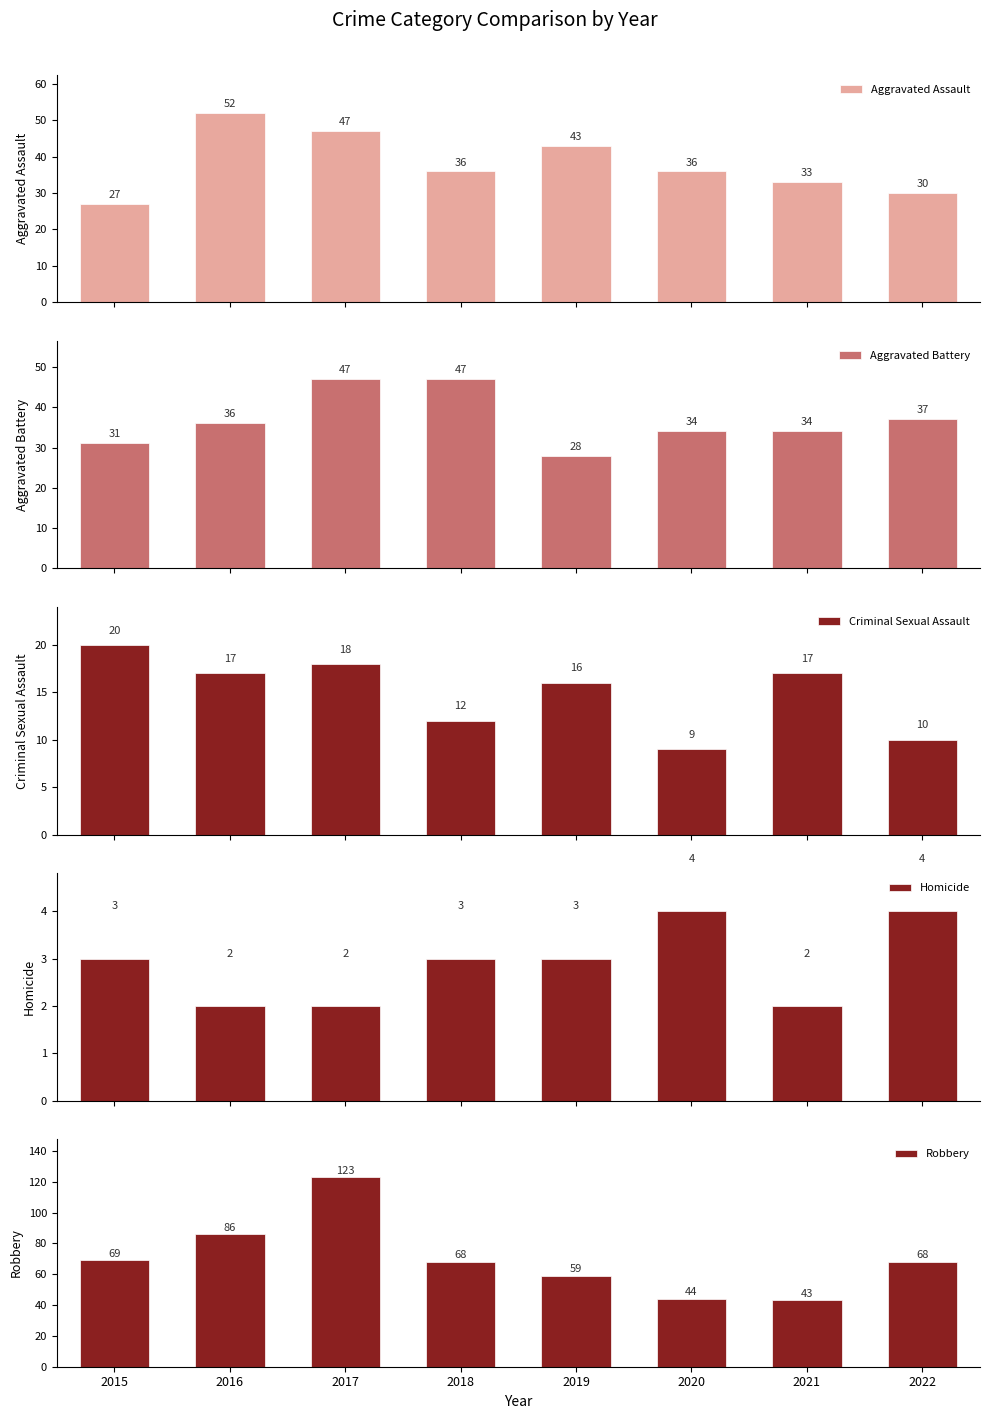

What is the highest value of the Aggravated Assault series?

52